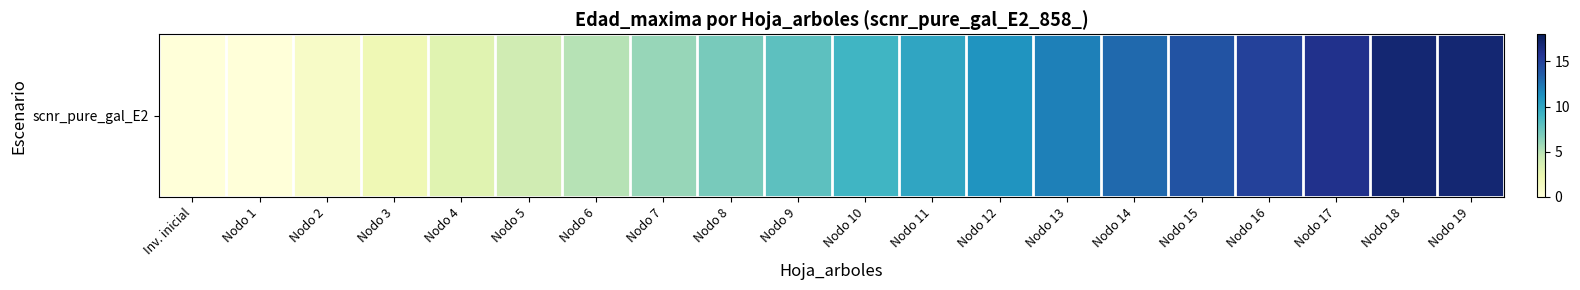

Approximately how many times larger is the value at Nodo 14 compared to Nodo 17?

0.8